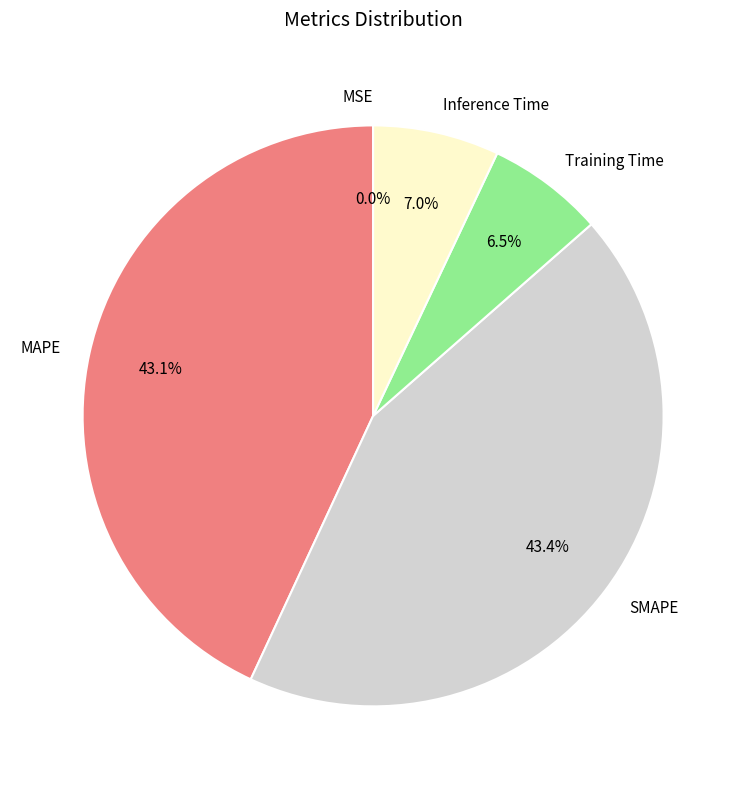

Is there any slice that represents more than half of the pie?

No